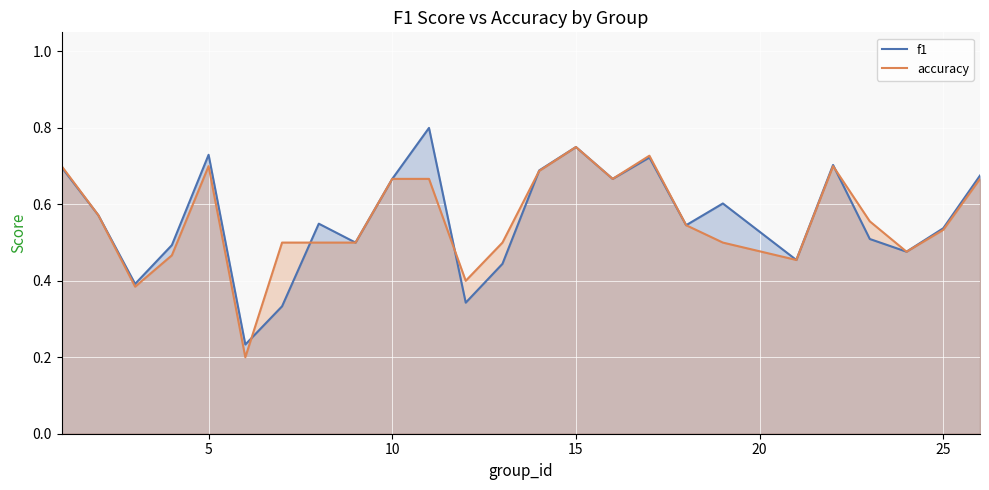

True or false: f1 has more than 1 points higher than both neighbors.

True